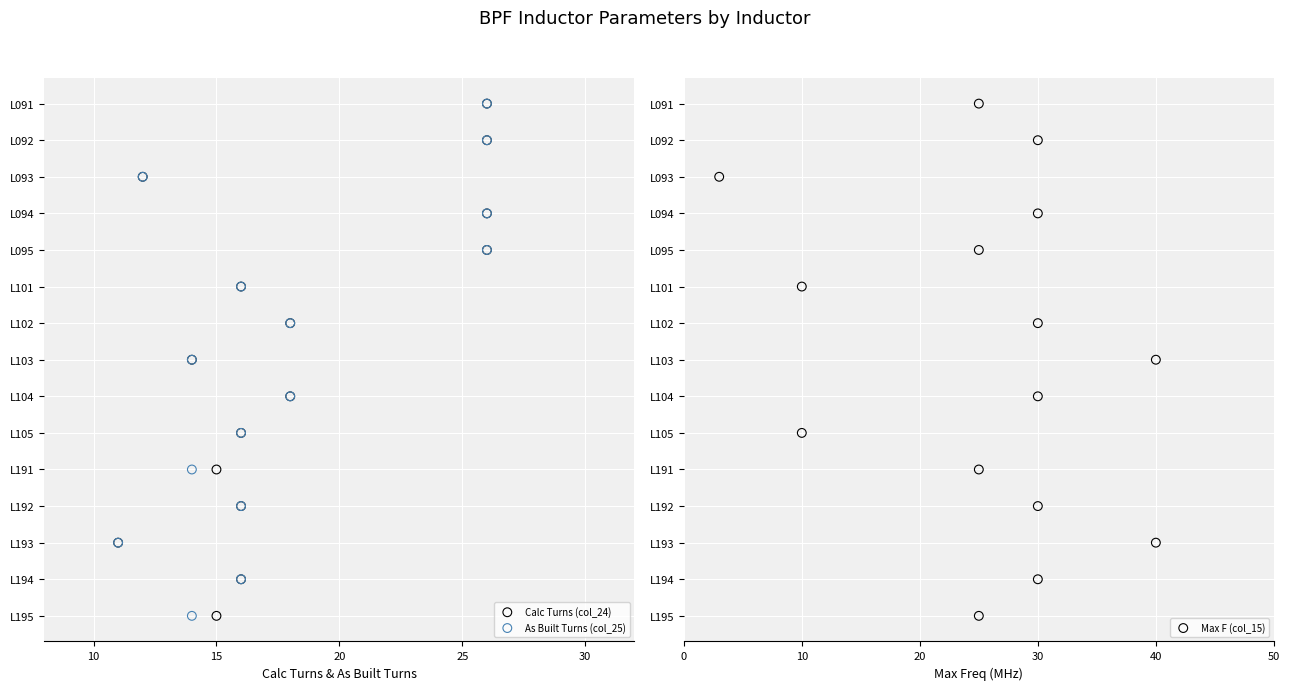

Which series contains the highest Y value?

Calc Turns (col_24)